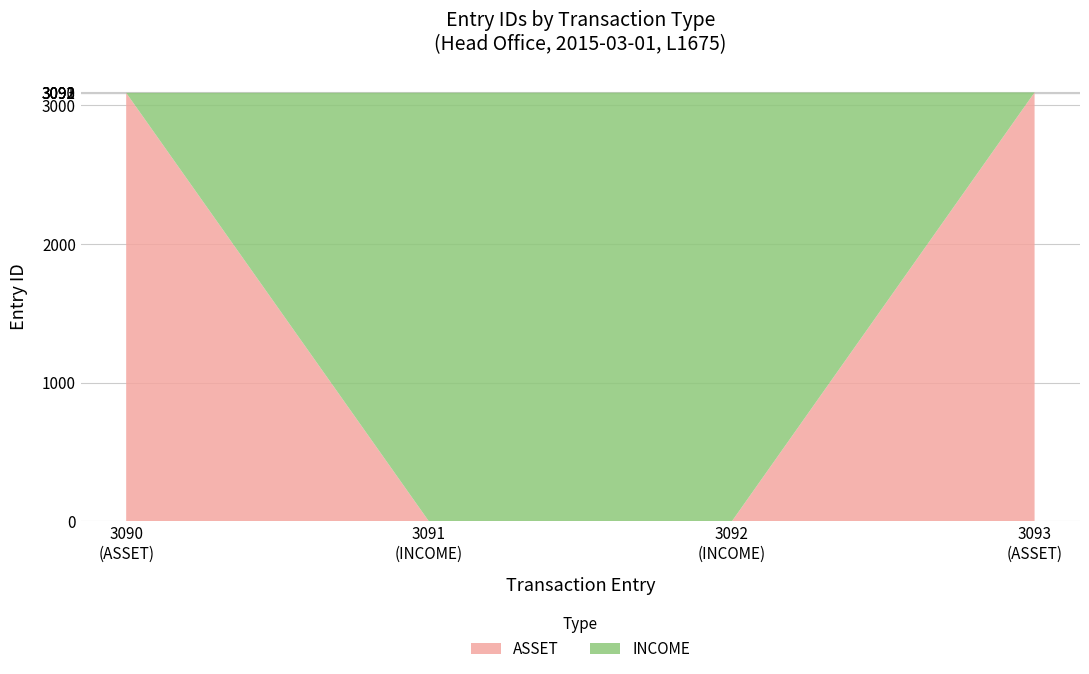

Reading left to right, list all the values displayed in this chart.

ASSET: 2015-03-01 (L1675-ASSET-1)=3090	2015-03-01 (L1675-ASSET-2)=3093
INCOME: 2015-03-01 (L1675-ASSET-1)=3091	2015-03-01 (L1675-ASSET-2)=3092